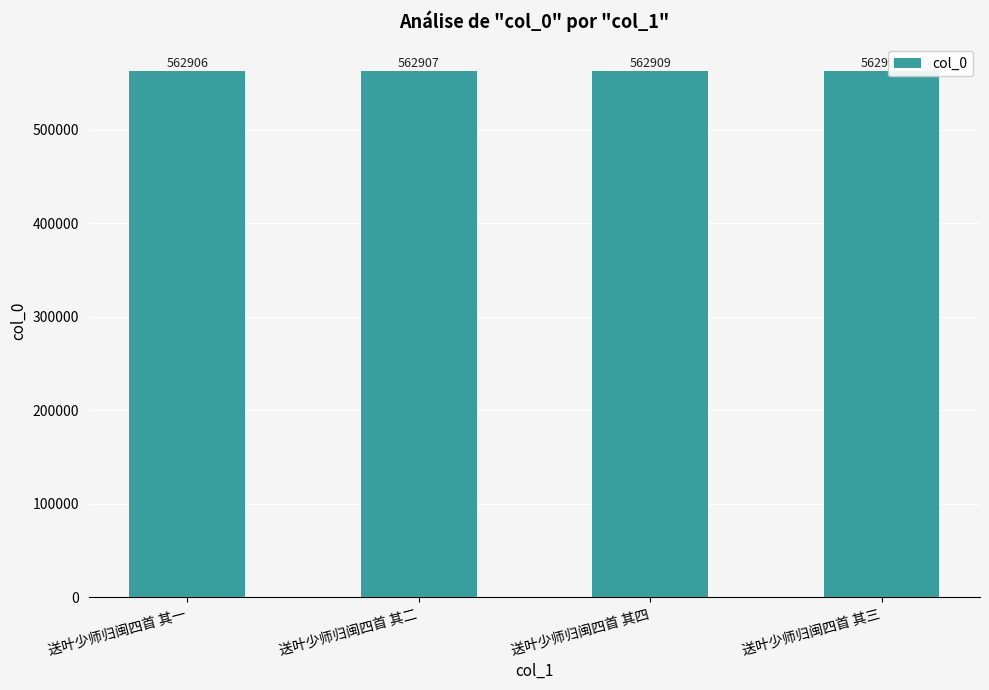

What is the label of the 1st bar from the right?

送叶少师归闽四首 其三